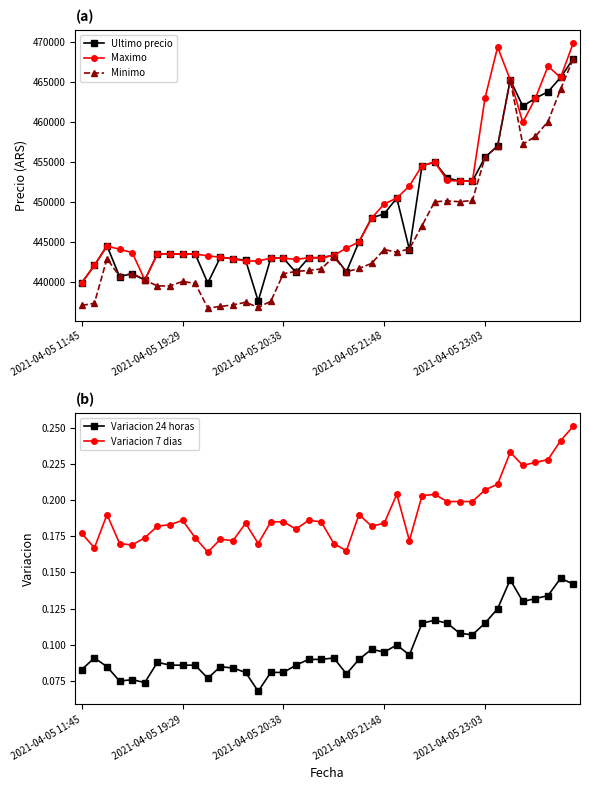

List the series in order of their peak value, lowest first.

Variacion 24 horas, Variacion 7 dias, Ultimo precio, Minimo, Maximo